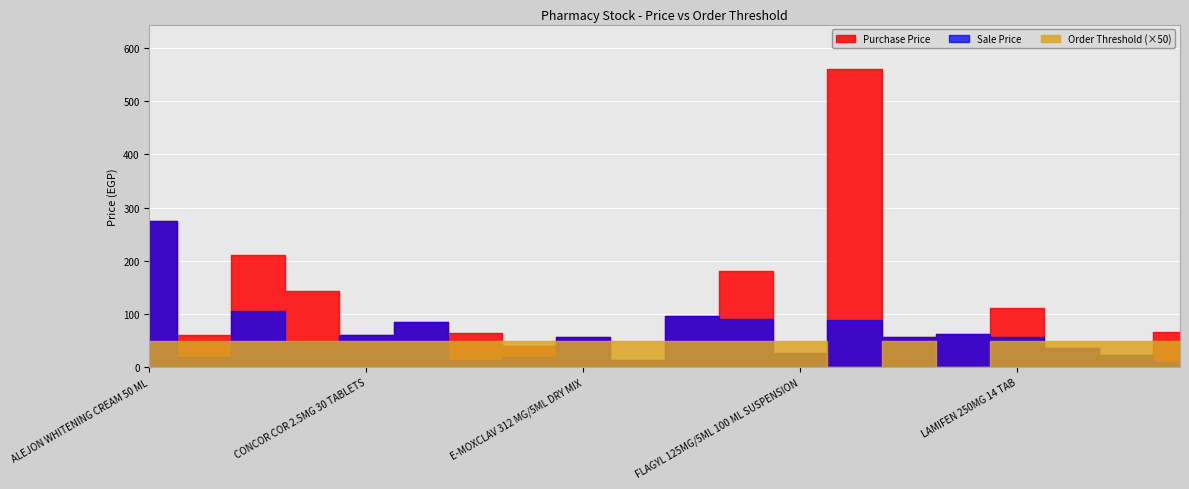

What is the difference between the maximum and second lowest values in the Purchase Price series?

537.0